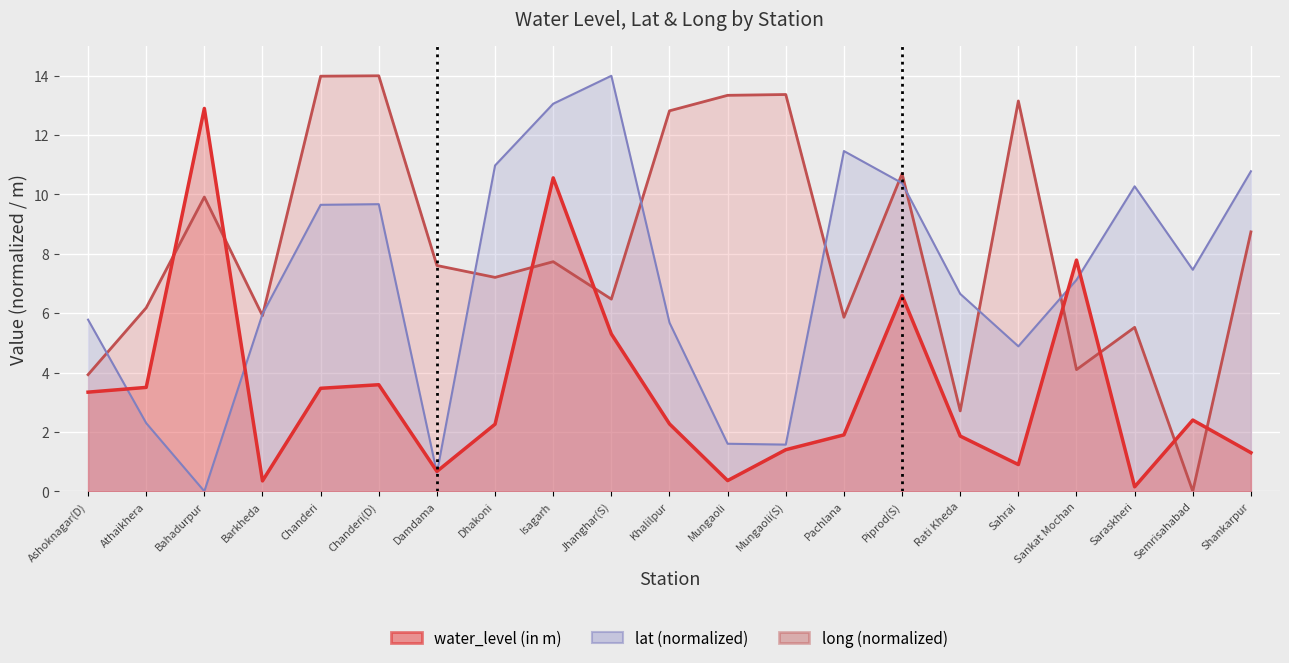

List the labels in order of lat value, largest first.

Jhanghar(S), Isagarh, Pachlana, Dhakoni, Shankarpur, Piprod(S), Saraskheri, Chanderi(D), Chanderi, Semrisahabad, Sankat Mochan, Rati Kheda, Barkheda, Ashoknagar(D), Khalilpur, Sahrai, Athaikhera, Mungaoli, Mungaoli(S), Damdama, Bahadurpur